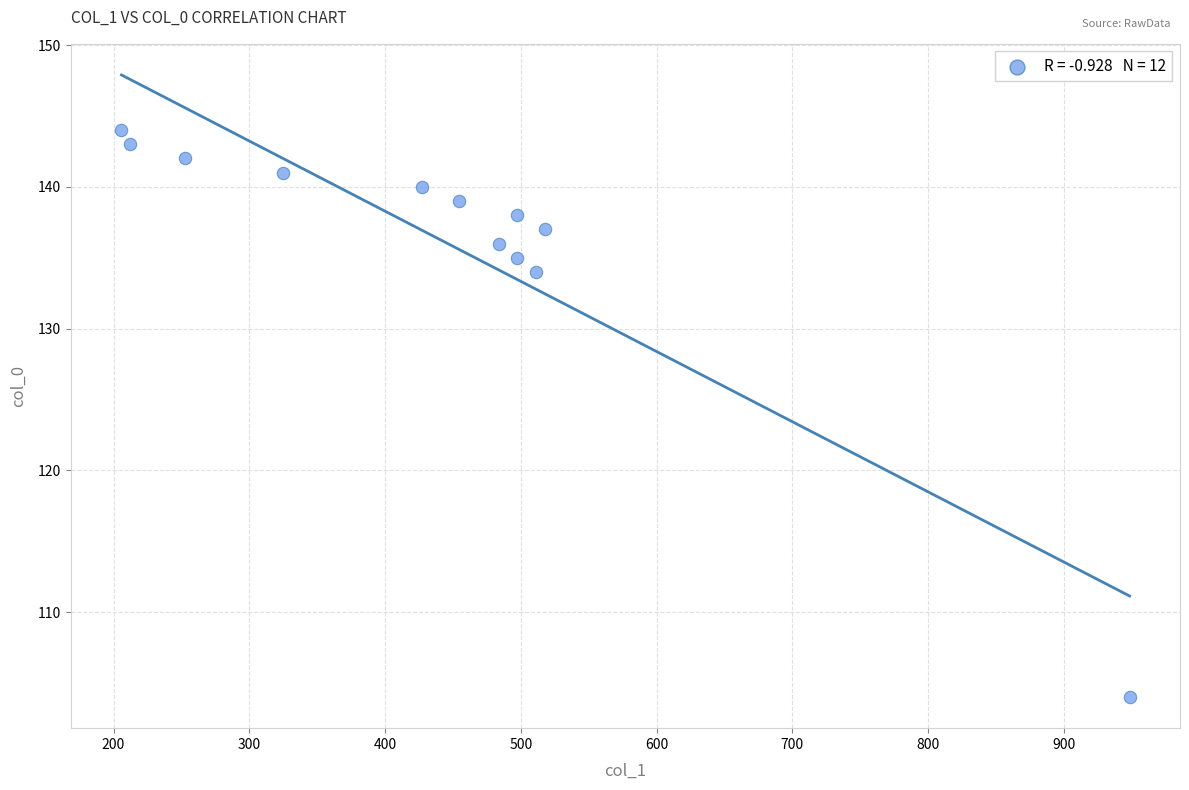

What is the average Y value?

136